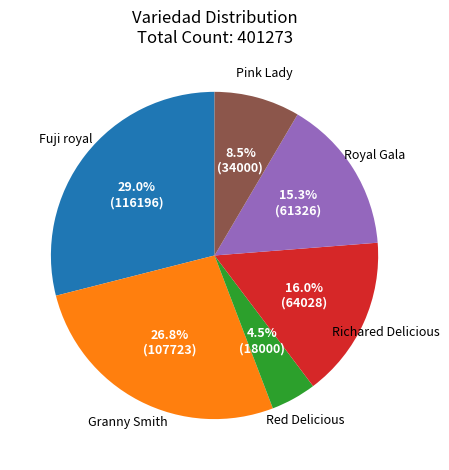

Is the sum of Royal Gala and Fuji royal greater than half?

No